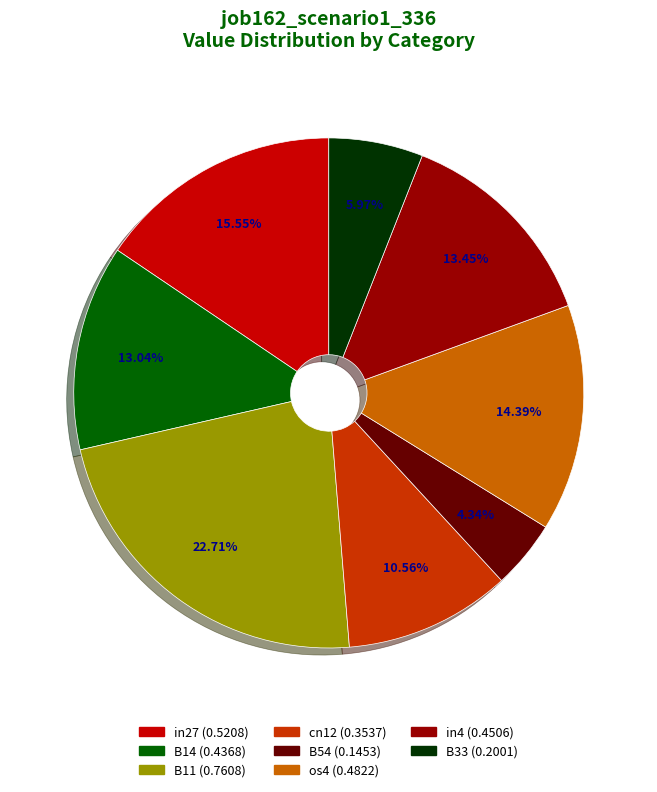

Is there a majority slice in this chart?

No